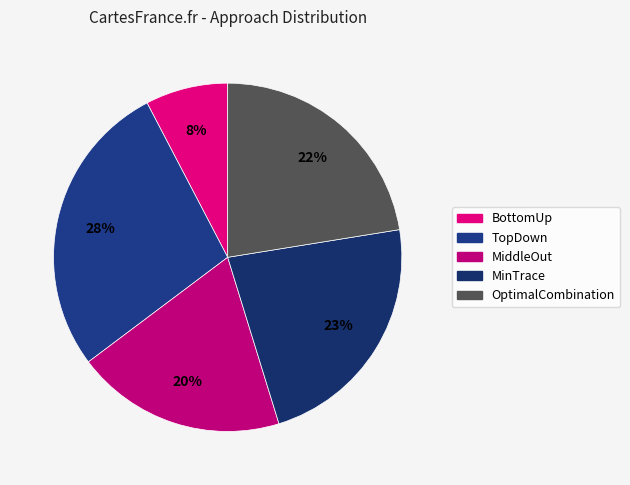

What is the change in value from TopDown to MiddleOut?

-0.3